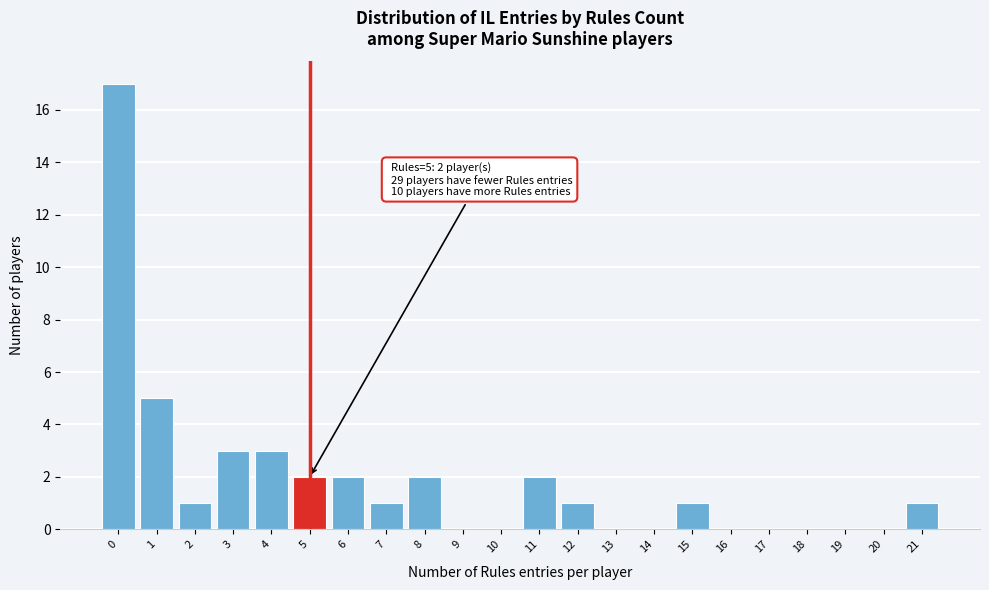

Over which range of the x-axis is the bar tallest?

-0.5 to 0.5